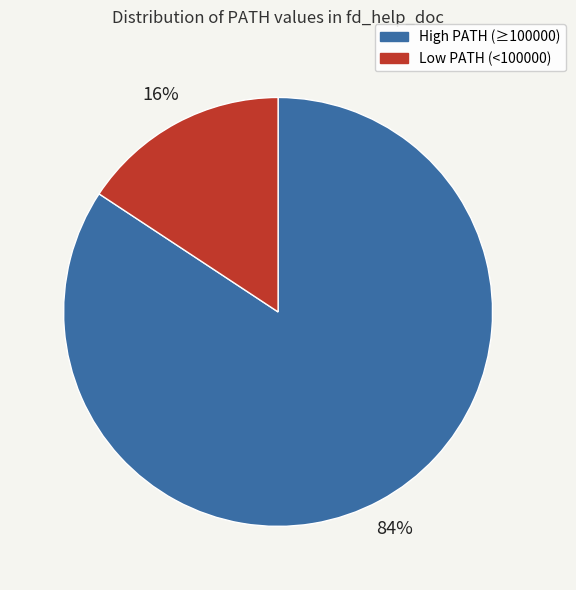

Do High PATH (≥100000) and Low PATH (<100000) together represent more than half of the pie?

Yes